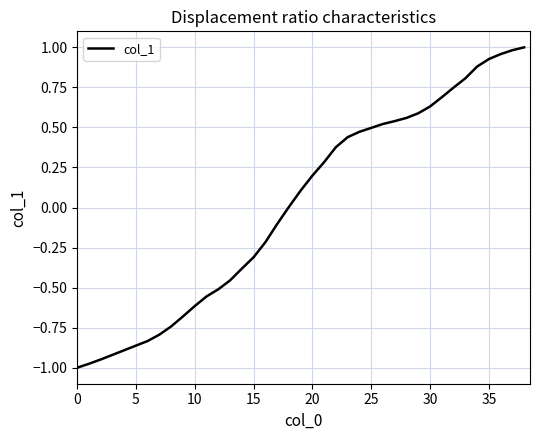

What is the difference between the maximum and minimum values?

2.0